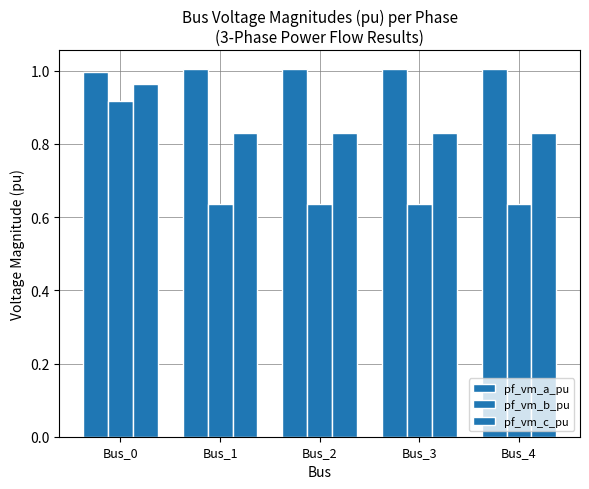

Rank the categories by pf_vm_b_pu value from lowest to highest.

Bus_1, Bus_2, Bus_3, Bus_4, Bus_0